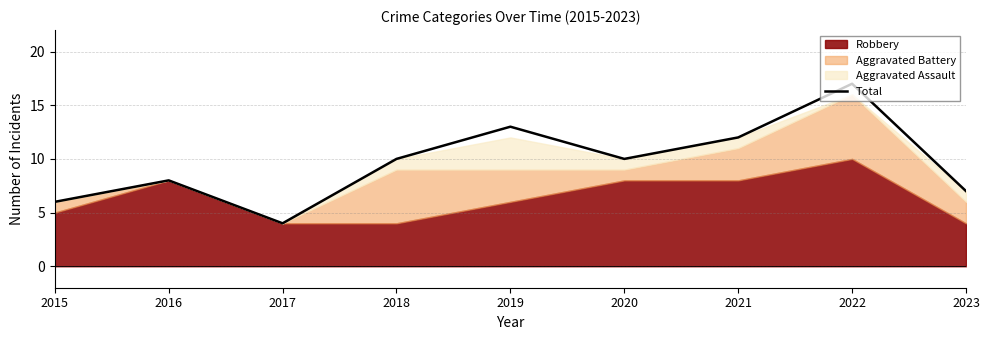

At which category does the data reach its first local valley?

2017